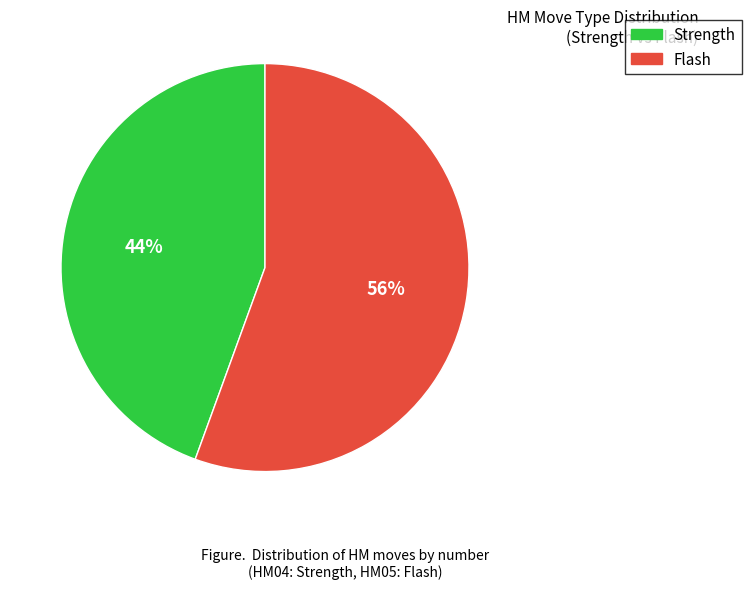

How many slices are in this pie chart?

2